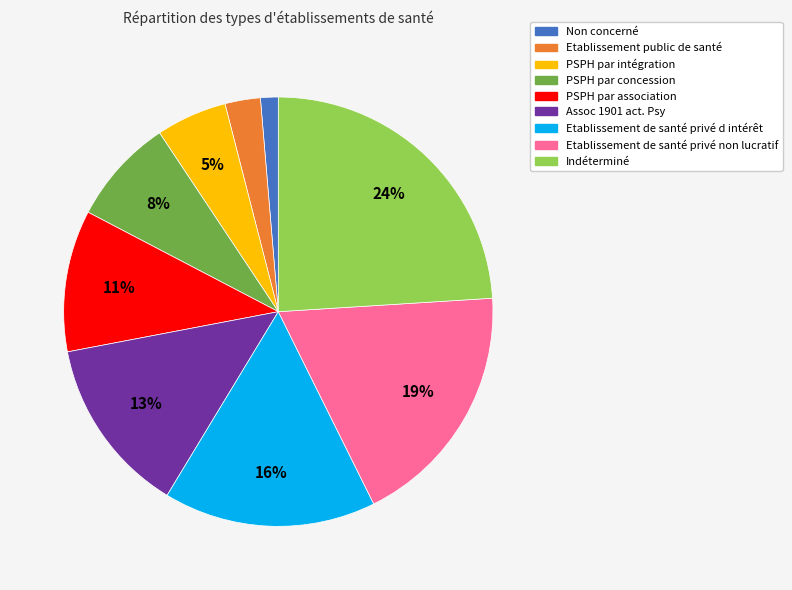

Is there any slice that represents more than half of the pie?

No